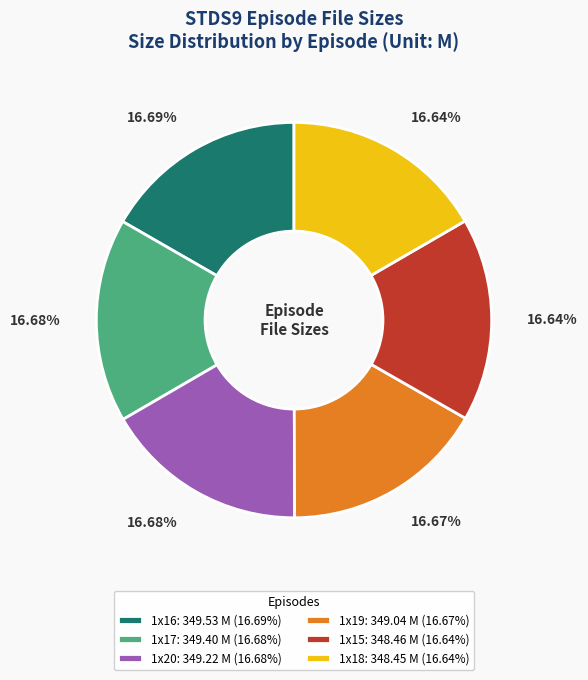

Is the sum of 1x18: 348.45 M (16.64%) and 1x20: 349.22 M (16.68%) greater than half?

No